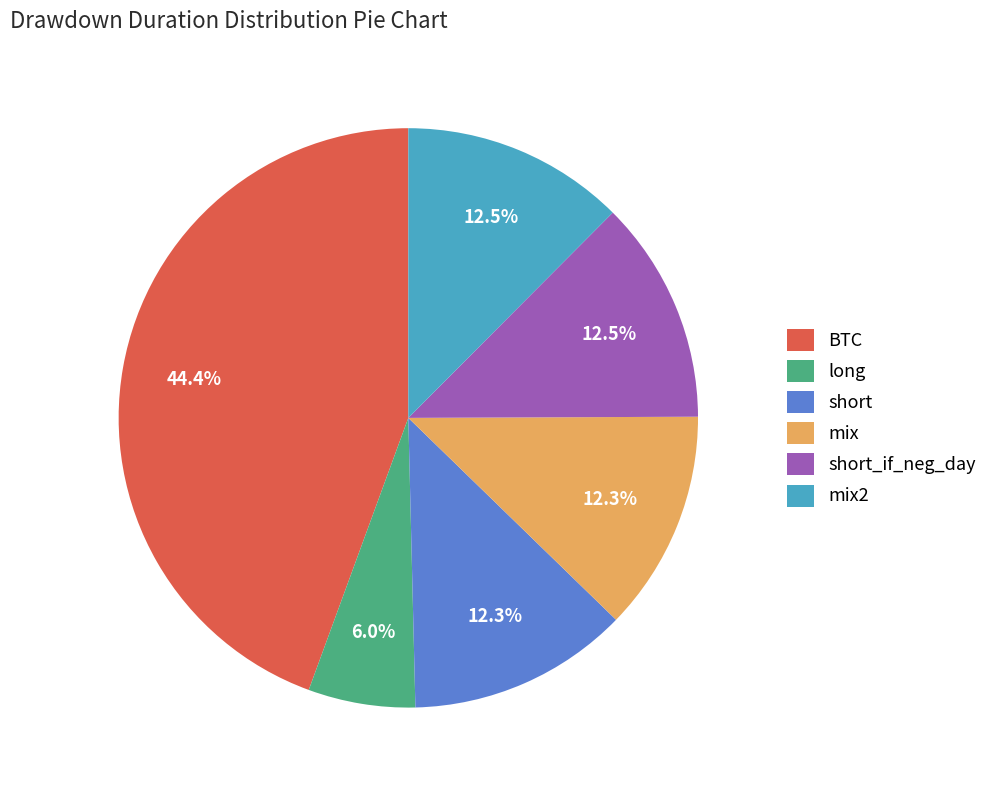

The mix slice represents 7% of the pie. True or false?

False